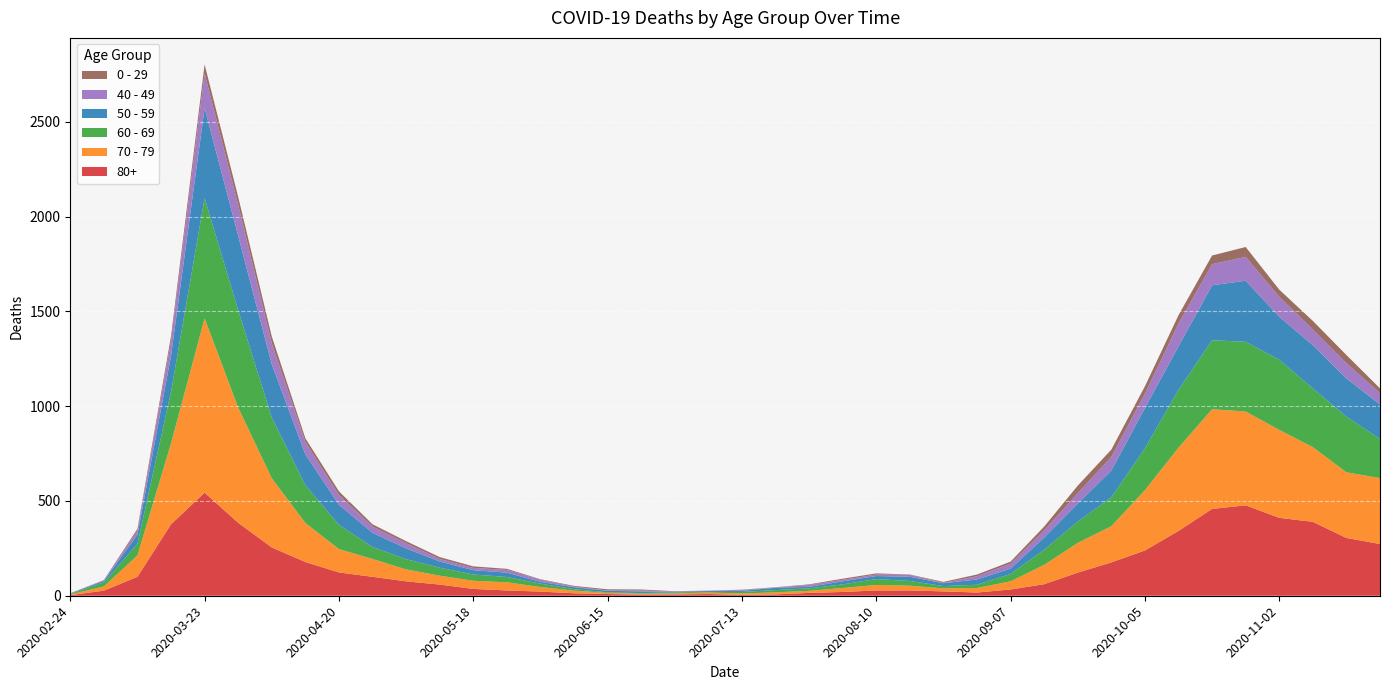

Reading right to left, list all the values displayed in this chart.

80+: 2020-11-23=273	2020-11-16=305	2020-11-09=390	2020-11-02=411	2020-10-26=477	2020-10-19=458	2020-10-12=342	2020-10-05=239	2020-09-28=176	2020-09-21=122	2020-09-14=61	2020-09-07=33	2020-08-31=17	2020-08-24=23	2020-08-17=28	2020-08-10=28	2020-08-03=20	2020-07-27=15	2020-07-20=7	2020-07-13=5	2020-07-06=9	2020-06-29=7	2020-06-22=6	2020-06-15=9	2020-06-08=13	2020-06-01=22	2020-05-25=28	2020-05-18=36	2020-05-11=59	2020-05-04=76	2020-04-27=100	2020-04-20=123	2020-04-13=178	2020-04-06=255	2020-03-30=385	2020-03-23=544	2020-03-16=377	2020-03-09=100	2020-03-02=27	2020-02-24=3
70 - 79: 2020-11-23=348	2020-11-16=346	2020-11-09=394	2020-11-02=464	2020-10-26=495	2020-10-19=526	2020-10-12=439	2020-10-05=318	2020-09-28=191	2020-09-21=157	2020-09-14=102	2020-09-07=43	2020-08-31=24	2020-08-24=16	2020-08-17=25	2020-08-10=29	2020-08-03=21	2020-07-27=11	2020-07-20=11	2020-07-13=7	2020-07-06=8	2020-06-29=5	2020-06-22=5	2020-06-15=6	2020-06-08=14	2020-06-01=24	2020-05-25=43	2020-05-18=43	2020-05-11=47	2020-05-04=63	2020-04-27=94	2020-04-20=123	2020-04-13=206	2020-04-06=365	2020-03-30=608	2020-03-23=920	2020-03-16=427	2020-03-09=113	2020-03-02=22	2020-02-24=4
60 - 69: 2020-11-23=206	2020-11-16=294	2020-11-09=310	2020-11-02=370	2020-10-26=368	2020-10-19=364	2020-10-12=305	2020-10-05=221	2020-09-28=152	2020-09-21=112	2020-09-14=80	2020-09-07=39	2020-08-31=17	2020-08-24=12	2020-08-17=25	2020-08-10=31	2020-08-03=19	2020-07-27=13	2020-07-20=12	2020-07-13=8	2020-07-06=3	2020-06-29=6	2020-06-22=3	2020-06-15=3	2020-06-08=8	2020-06-01=18	2020-05-25=28	2020-05-18=33	2020-05-11=42	2020-05-04=54	2020-04-27=63	2020-04-20=128	2020-04-13=199	2020-04-06=320	2020-03-30=514	2020-03-23=634	2020-03-16=272	2020-03-09=61	2020-03-02=22	2020-02-24=2
50 - 59: 2020-11-23=182	2020-11-16=202	2020-11-09=228	2020-11-02=227	2020-10-26=322	2020-10-19=290	2020-10-12=230	2020-10-05=212	2020-09-28=142	2020-09-21=95	2020-09-14=64	2020-09-07=28	2020-08-31=28	2020-08-24=15	2020-08-17=22	2020-08-10=16	2020-08-03=16	2020-07-27=8	2020-07-20=12	2020-07-13=6	2020-07-06=5	2020-06-29=3	2020-06-22=9	2020-06-15=8	2020-06-08=10	2020-06-01=9	2020-05-25=23	2020-05-18=23	2020-05-11=33	2020-05-04=57	2020-04-27=75	2020-04-20=106	2020-04-13=163	2020-04-06=281	2020-03-30=392	2020-03-23=475	2020-03-16=190	2020-03-09=48	2020-03-02=7	2020-02-24=3
40 - 49: 2020-11-23=60	2020-11-16=80	2020-11-09=83	2020-11-02=105	2020-10-26=126	2020-10-19=111	2020-10-12=120	2020-10-05=76	2020-09-28=72	2020-09-21=55	2020-09-14=38	2020-09-07=26	2020-08-31=17	2020-08-24=2	2020-08-17=10	2020-08-10=8	2020-08-03=8	2020-07-27=10	2020-07-20=2	2020-07-13=4	2020-07-06=1	2020-06-29=1	2020-06-22=5	2020-06-15=2	2020-06-08=3	2020-06-01=12	2020-05-25=14	2020-05-18=12	2020-05-11=13	2020-05-04=27	2020-04-27=33	2020-04-20=51	2020-04-13=66	2020-04-06=111	2020-03-30=163	2020-03-23=183	2020-03-16=79	2020-03-09=21	2020-03-02=5	2020-02-24=0
0 - 29: 2020-11-23=25	2020-11-16=43	2020-11-09=45	2020-11-02=38	2020-10-26=52	2020-10-19=46	2020-10-12=44	2020-10-05=39	2020-09-28=38	2020-09-21=40	2020-09-14=20	2020-09-07=11	2020-08-31=9	2020-08-24=5	2020-08-17=2	2020-08-10=6	2020-08-03=6	2020-07-27=3	2020-07-20=1	2020-07-13=2	2020-07-06=1	2020-06-29=2	2020-06-22=5	2020-06-15=6	2020-06-08=4	2020-06-01=2	2020-05-25=6	2020-05-18=8	2020-05-11=10	2020-05-04=11	2020-04-27=12	2020-04-20=20	2020-04-13=19	2020-04-06=36	2020-03-30=42	2020-03-23=47	2020-03-16=25	2020-03-09=10	2020-03-02=0	2020-02-24=1